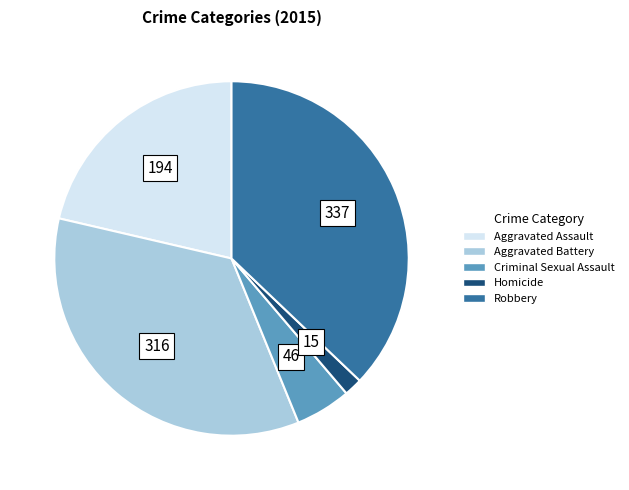

Rank the categories by value from lowest to highest.

Homicide, Criminal Sexual Assault, Aggravated Assault, Aggravated Battery, Robbery